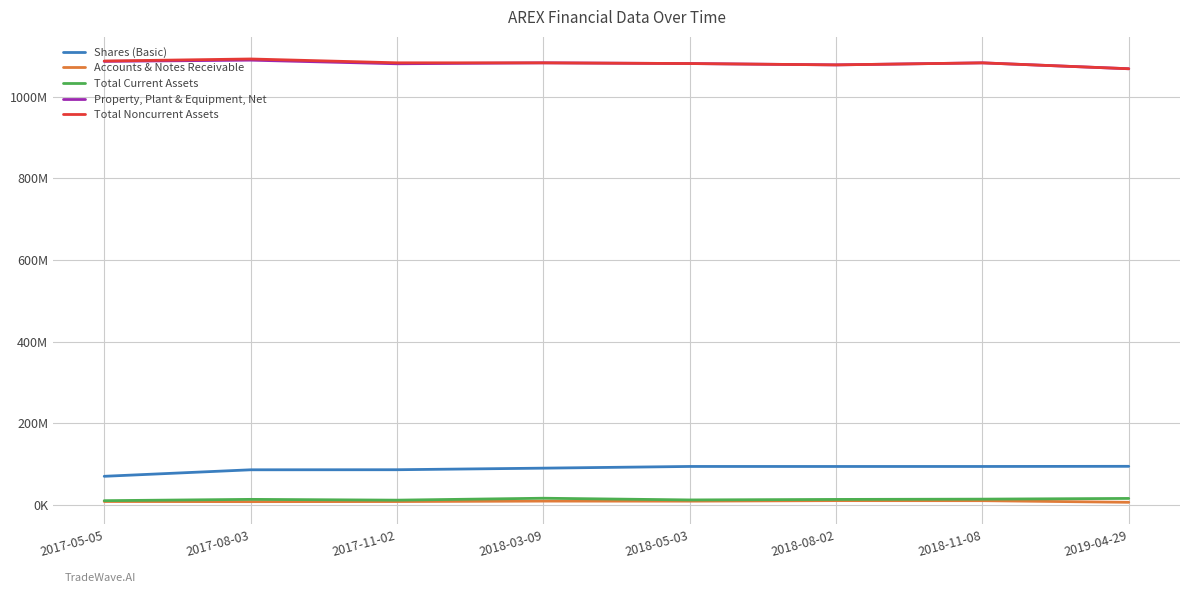

What is the value of the Accounts & Notes Receivable point at the 6th from the left?

10838000